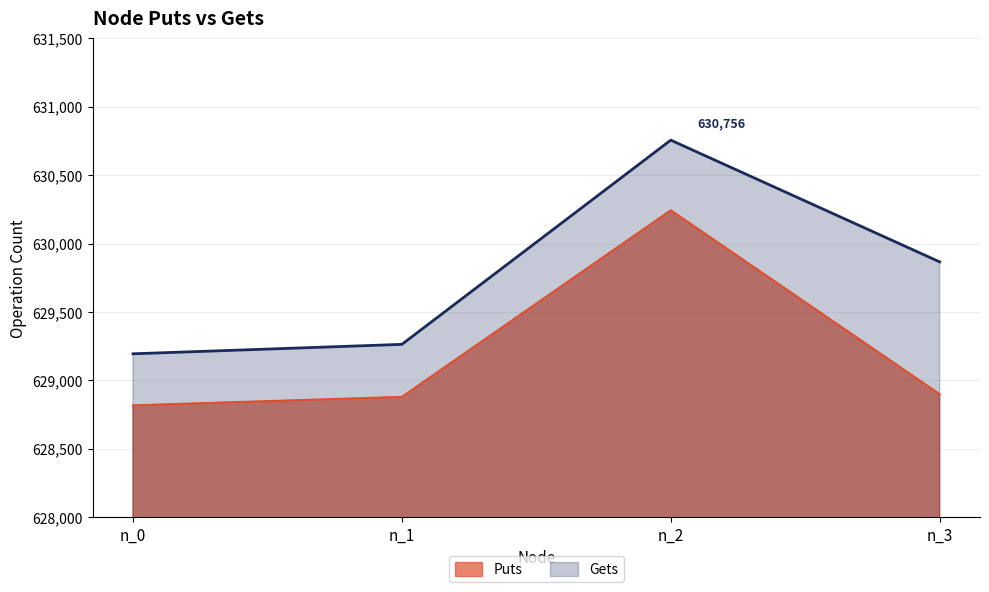

How many lines are shown in the chart?

2